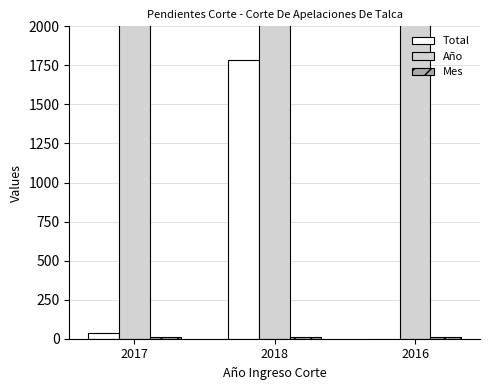

Which series changed the most between 2018 and 2016?

Total